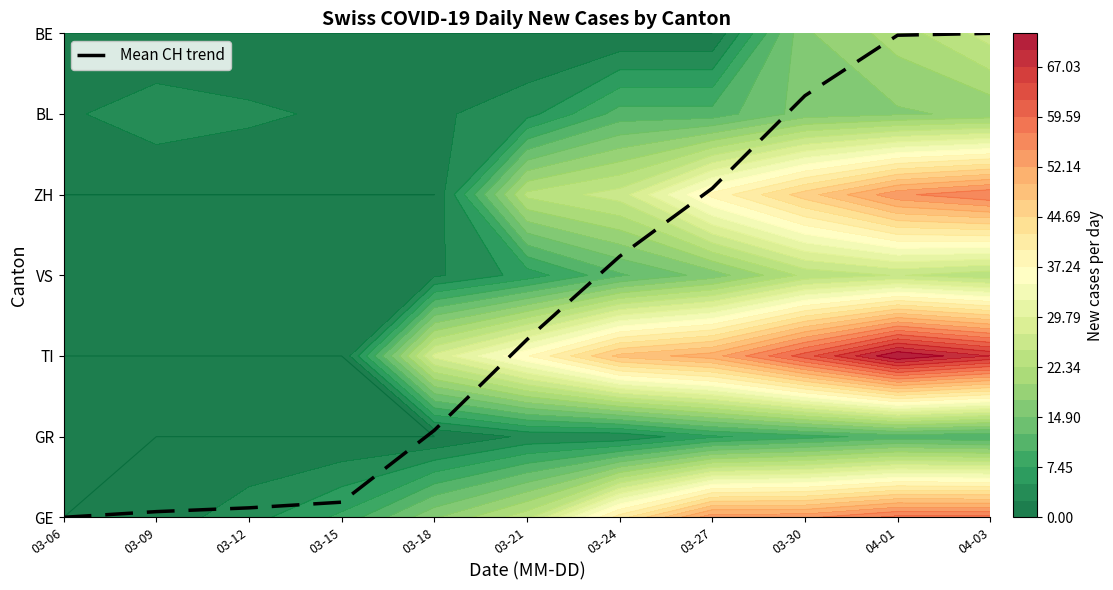

List the labels in order of value, smallest first.

03-06, 03-09, 03-12, 03-15, 03-18, 03-21, 03-24, 03-27, 03-30, 04-01, 04-03